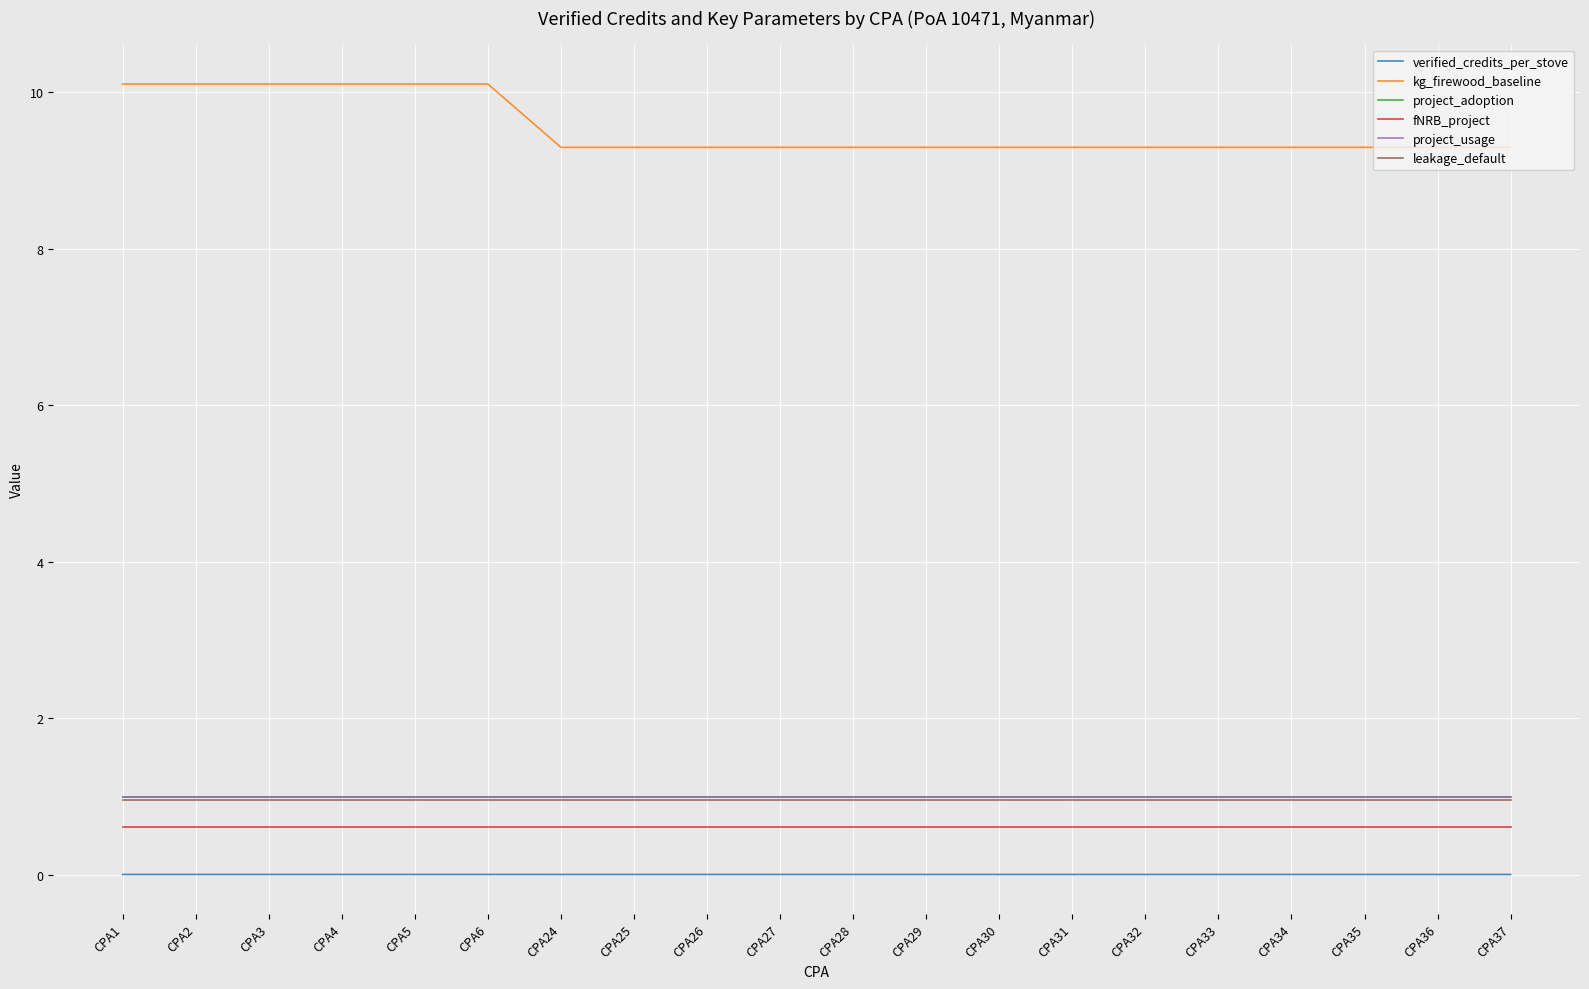

Rank the categories by project_usage value from lowest to highest.

CPA1, CPA2, CPA3, CPA4, CPA5, CPA6, CPA24, CPA25, CPA26, CPA27, CPA28, CPA29, CPA30, CPA31, CPA32, CPA33, CPA34, CPA35, CPA36, CPA37